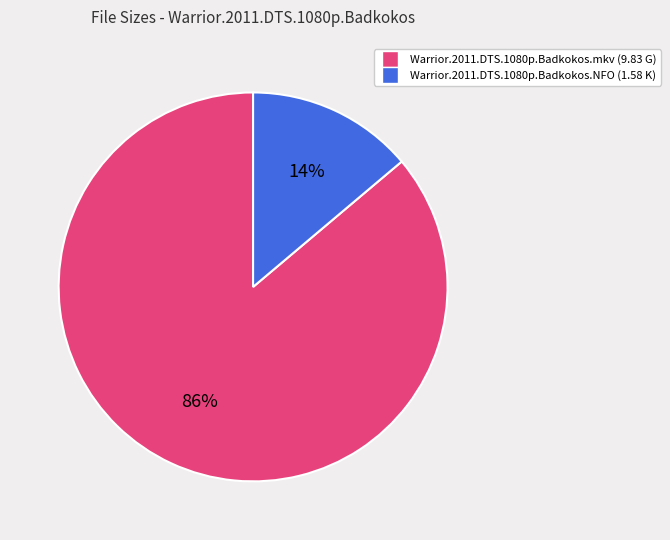

True or false: Warrior.2011.DTS.1080p.Badkokos.mkv accounts for 99% of the total.

False